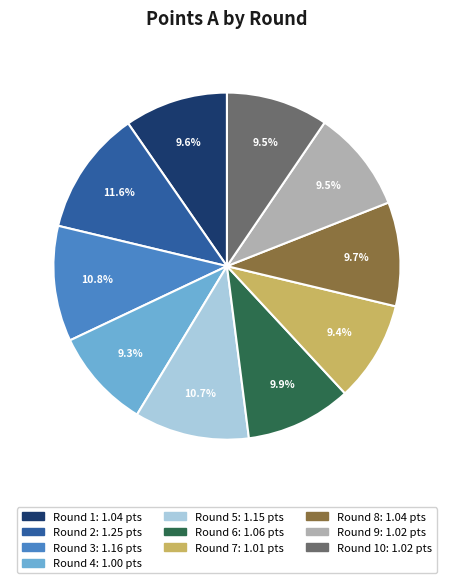

Does any single category account for the majority?

No